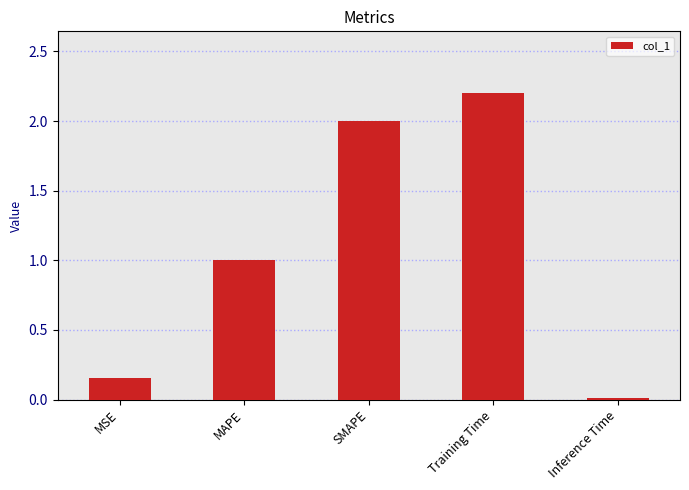

Is it true that the value at MSE is 0.3?

False